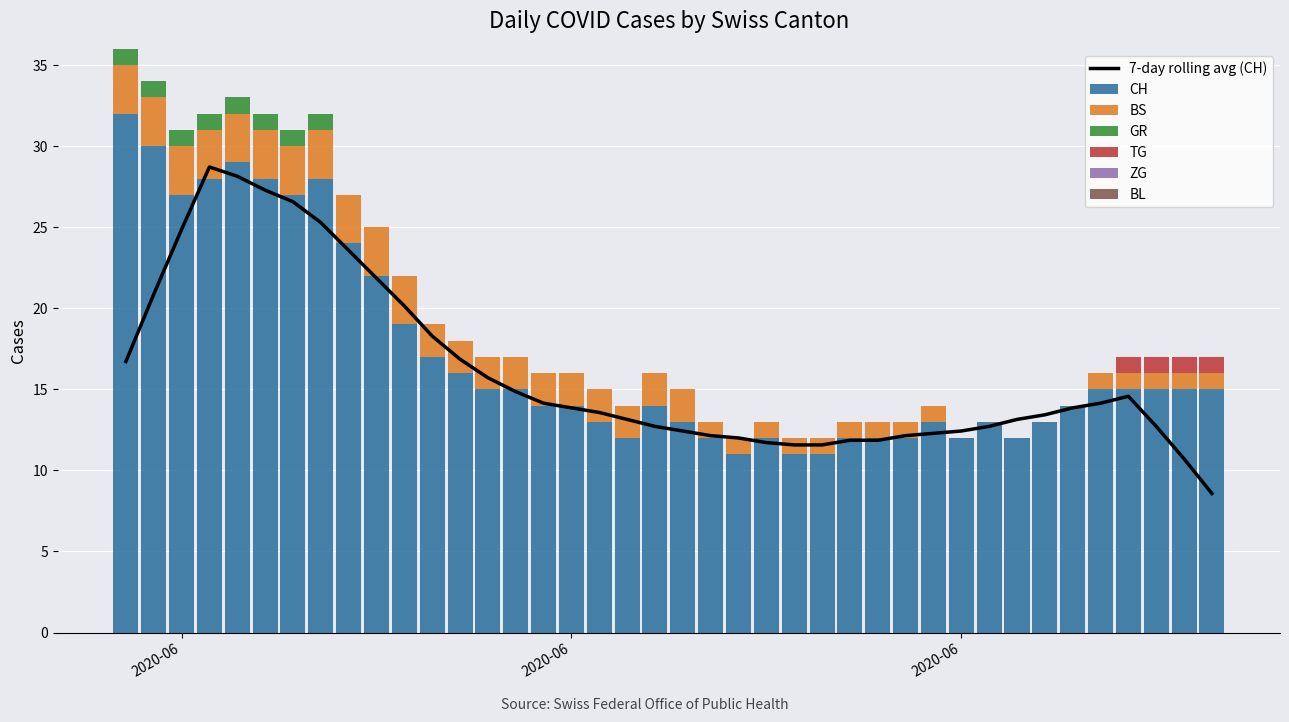

How many bars are there in each group?

4